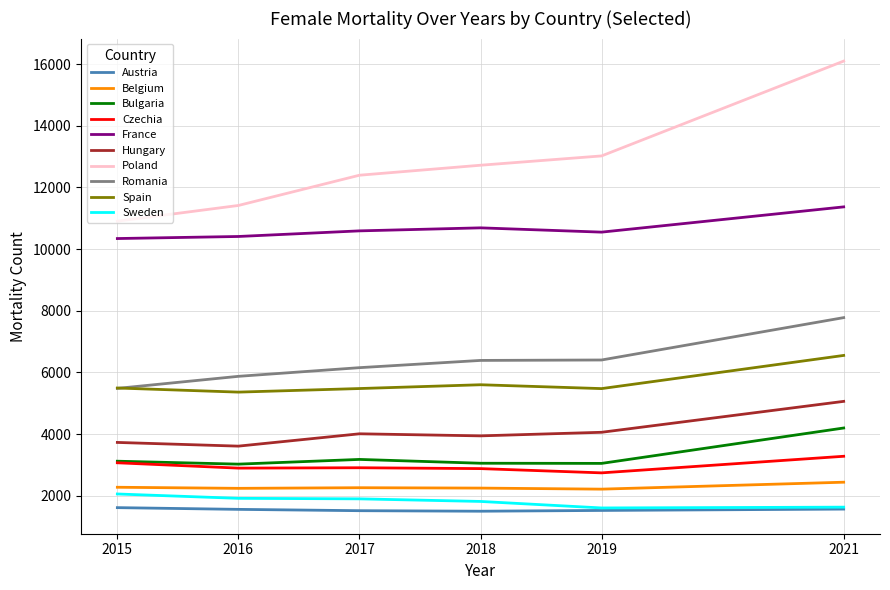

What is the smallest value displayed?

1496